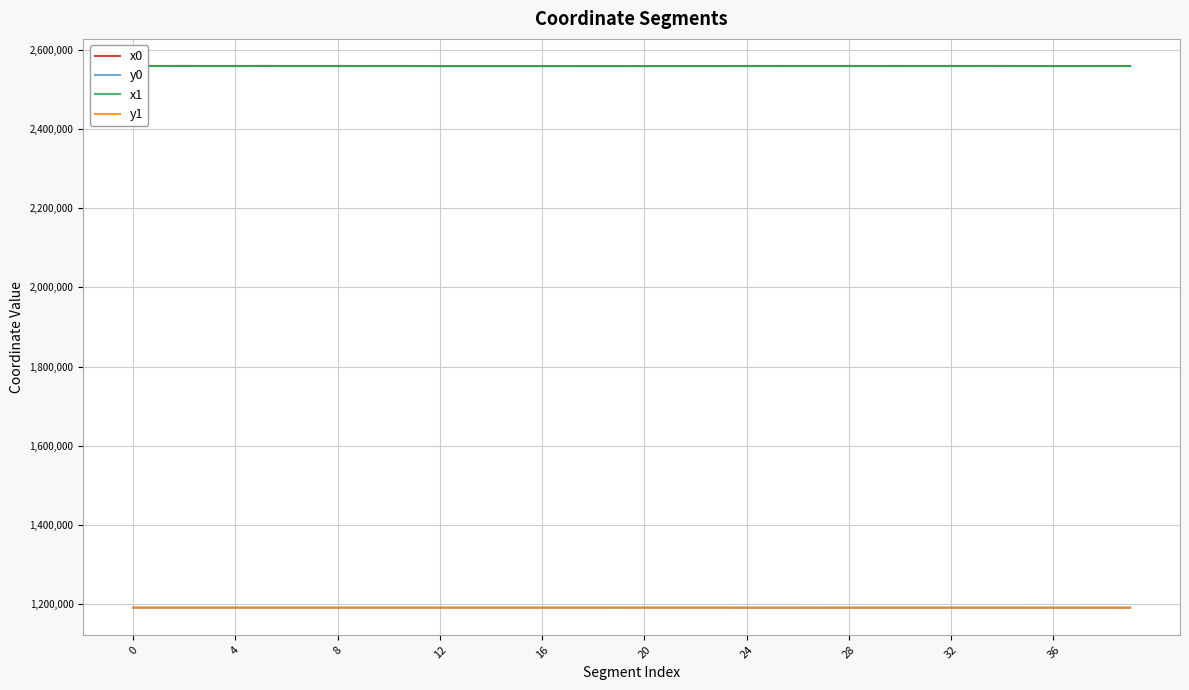

True or false: x1 and y1 intersect in this chart.

False